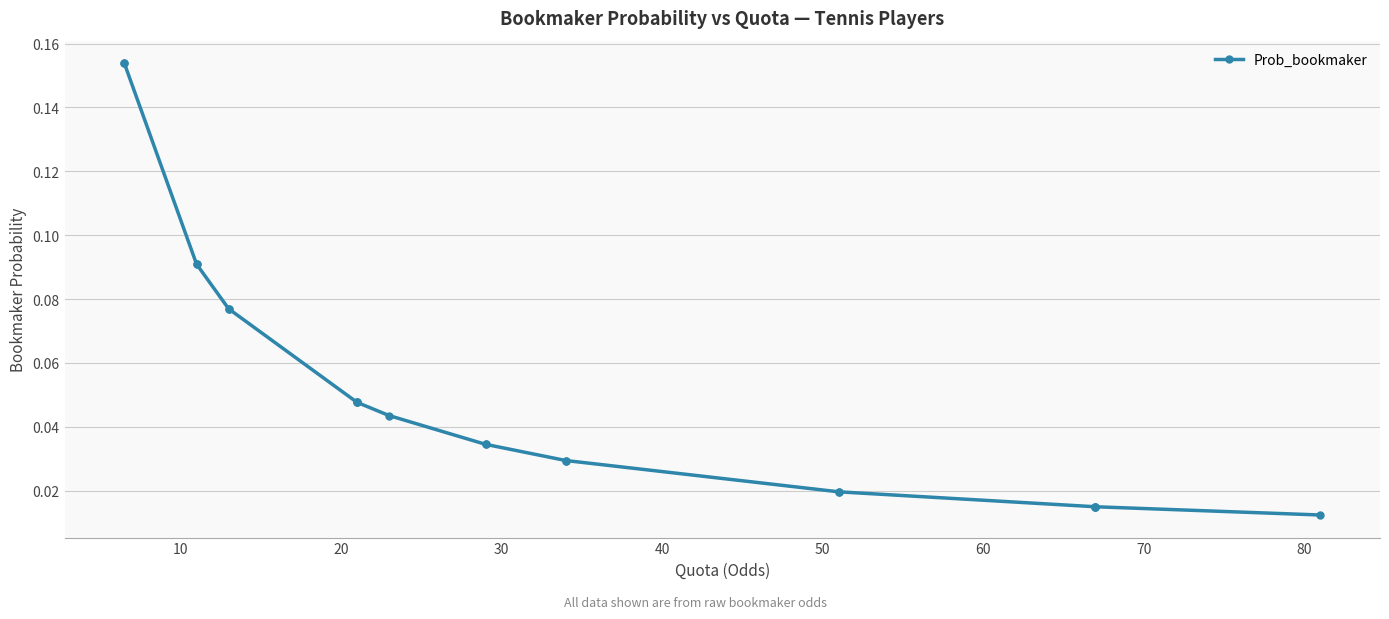

What is the sum of the values at 20 and 30?

0.2